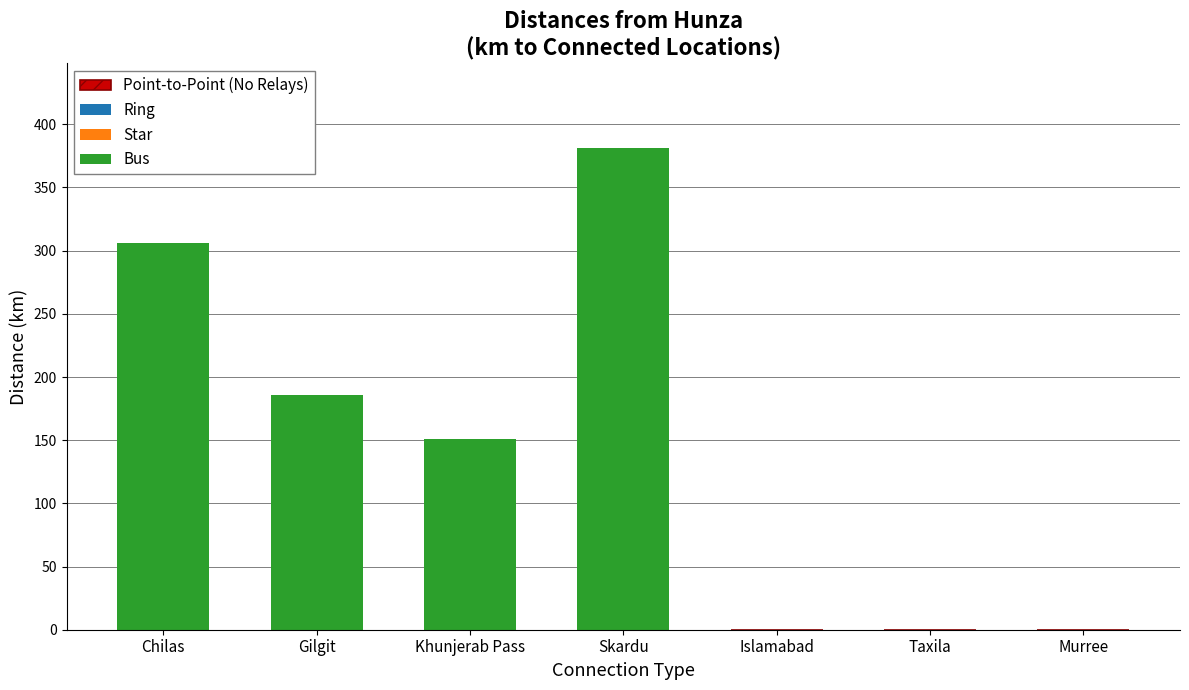

At which category does the chart reach its peak across all series?

Skardu